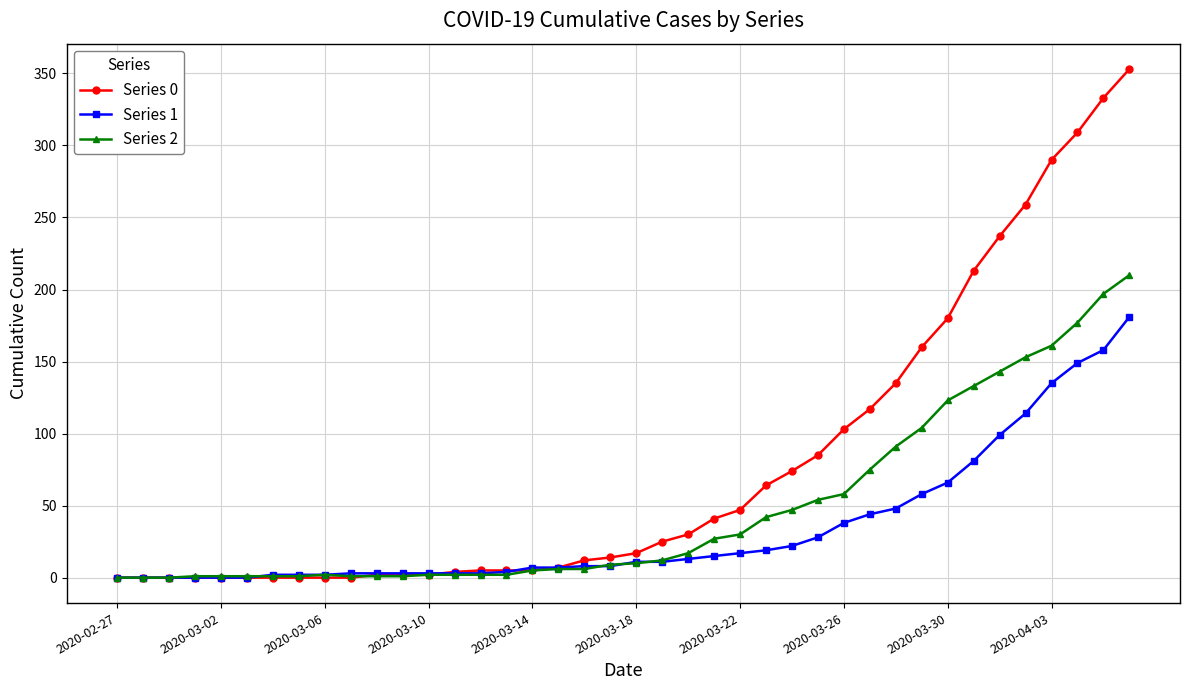

Rank the series by their maximum value, from lowest to highest.

Series 1, Series 2, Series 0